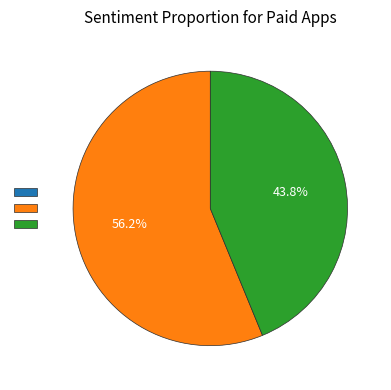

Which category has the biggest portion of the pie?

二级